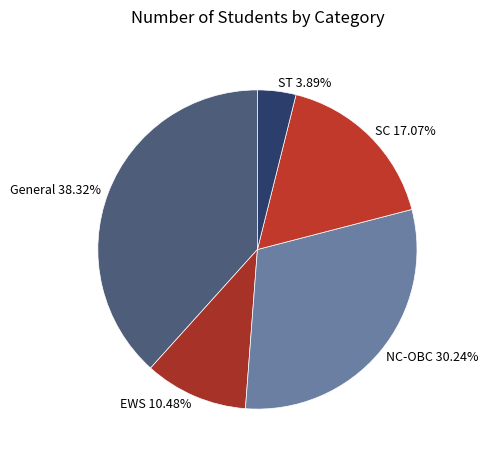

The SC slice represents 7% of the pie. True or false?

False